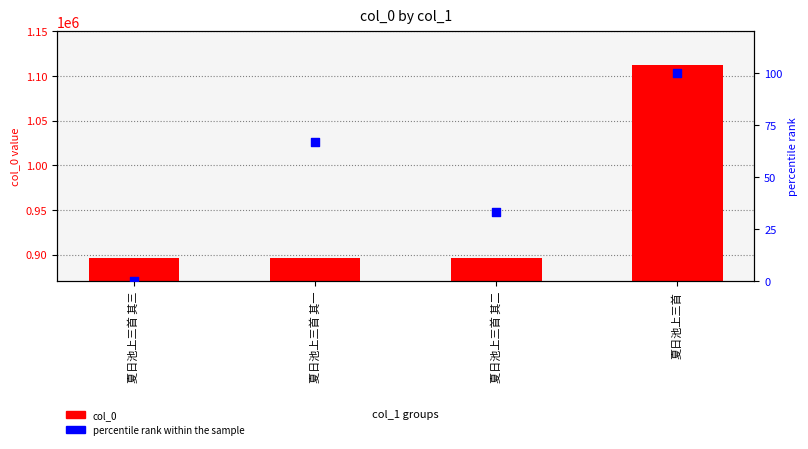

Which series has the largest total across all categories?

col_0